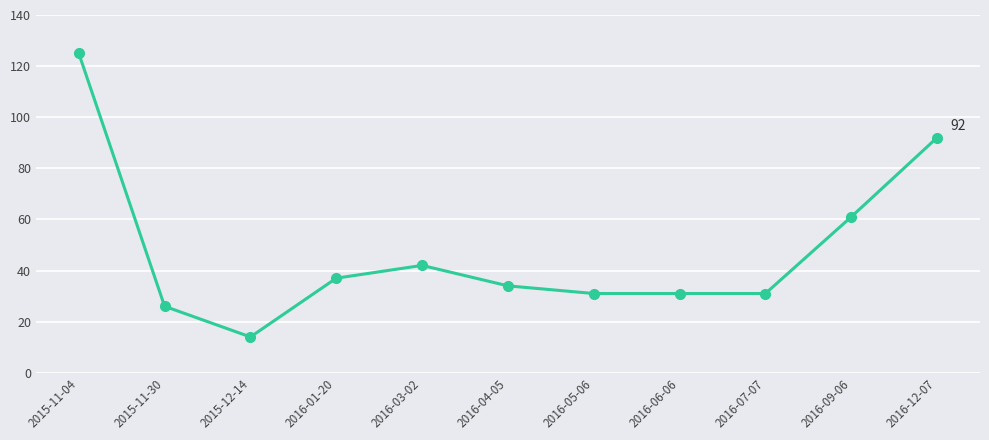

What is the average value?

48